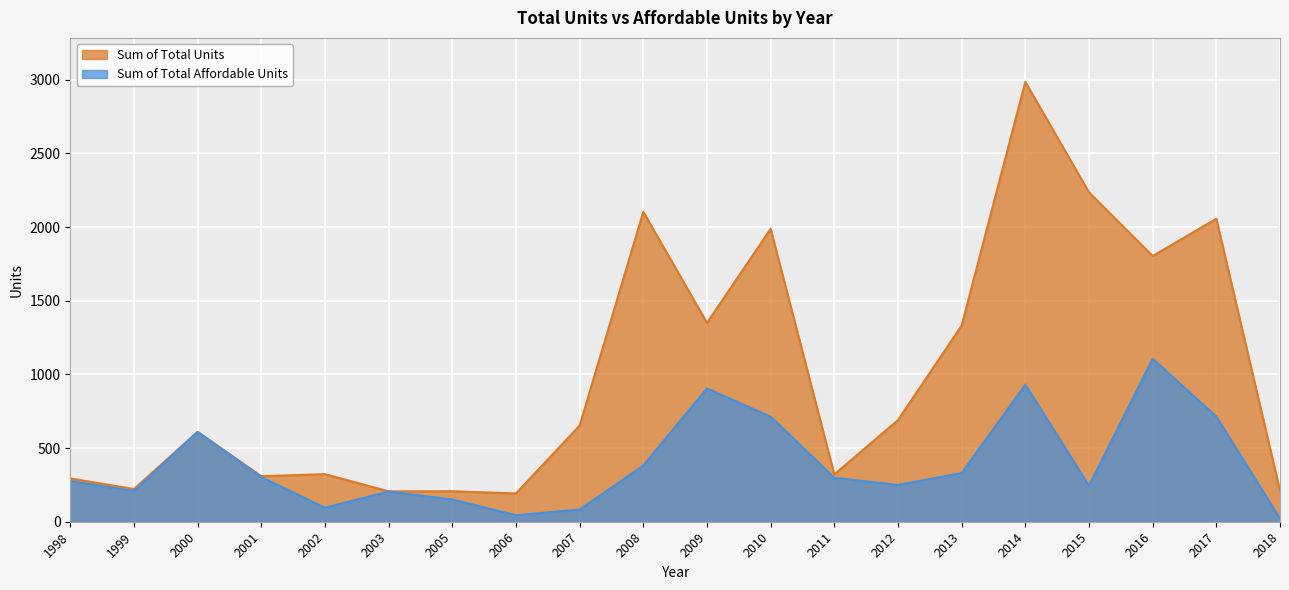

Rank the series by their maximum value, from lowest to highest.

Sum of Total Affordable Units, Sum of Total Units